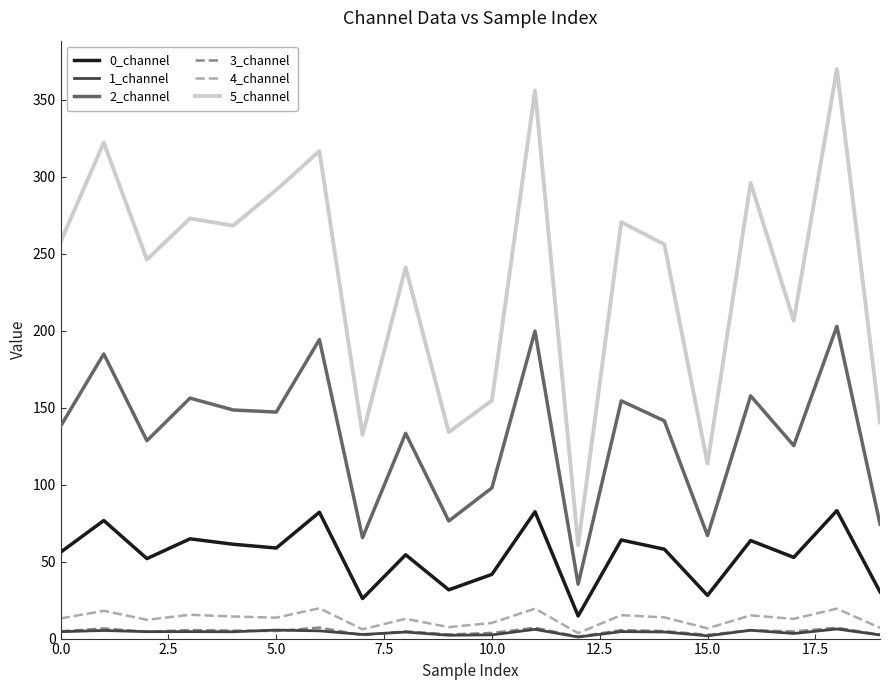

How many series are shown in this chart?

6